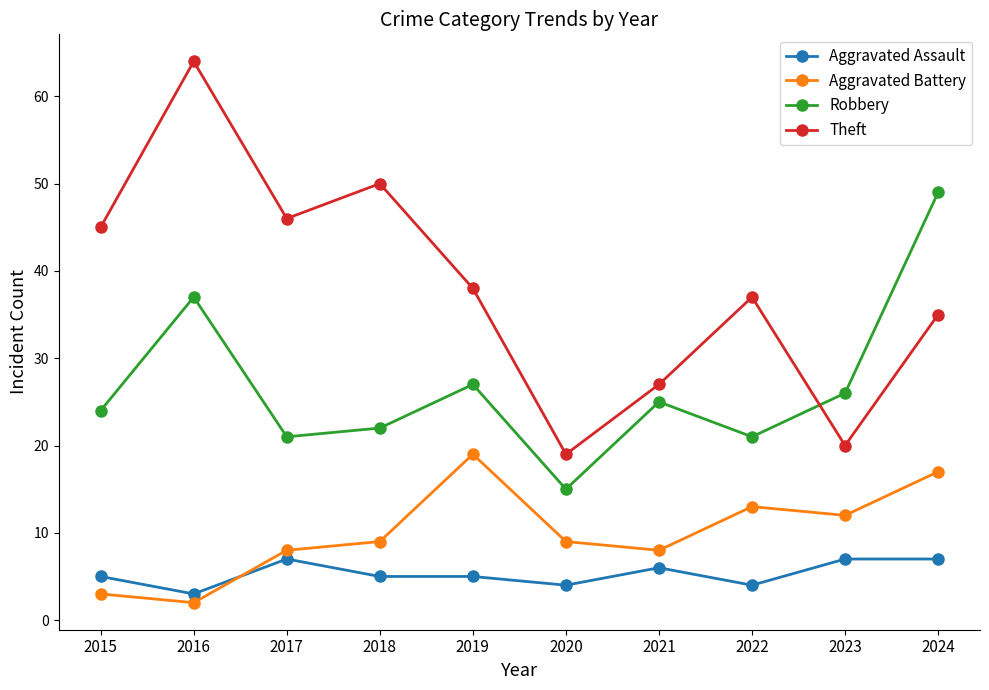

The value of Aggravated Battery at 2023 is 4. True or false?

False